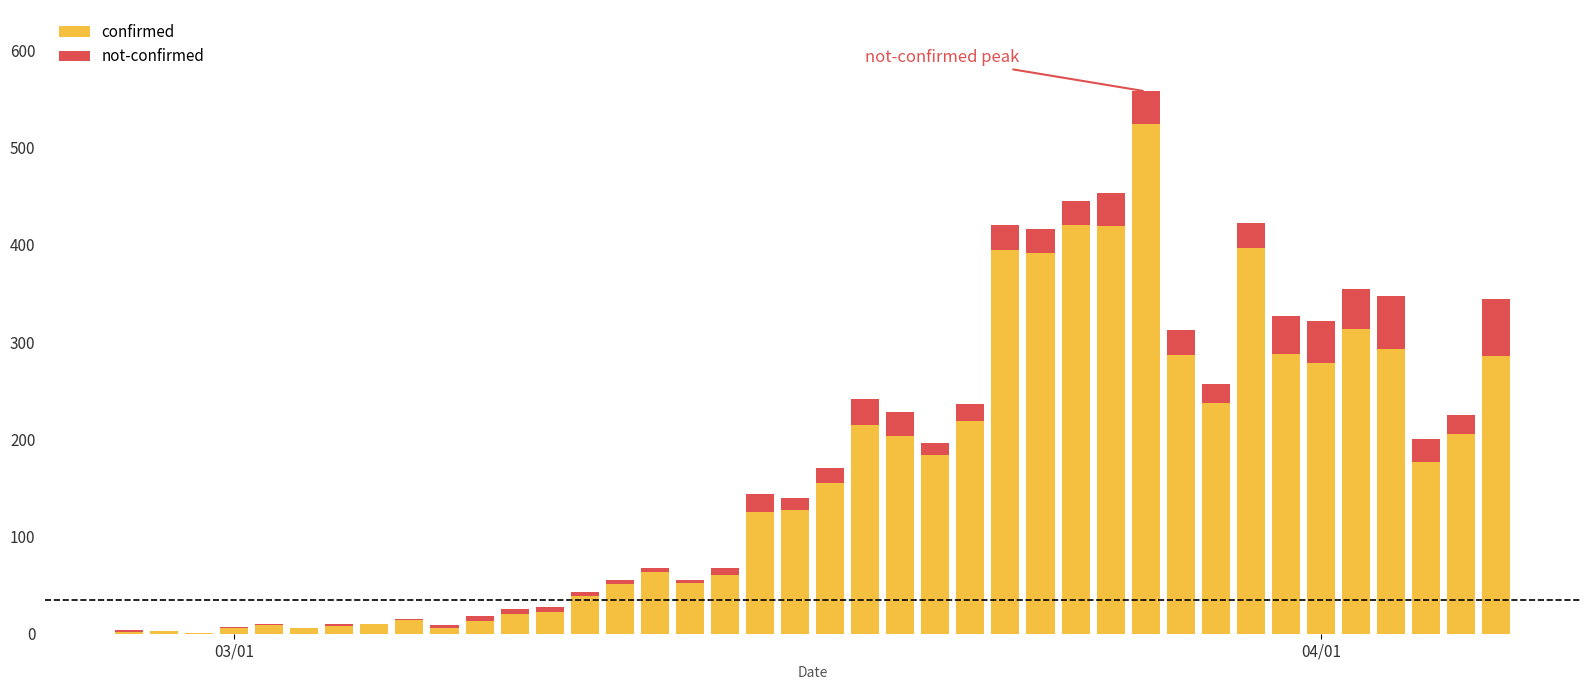

What is the sum of all confirmed values?

6528